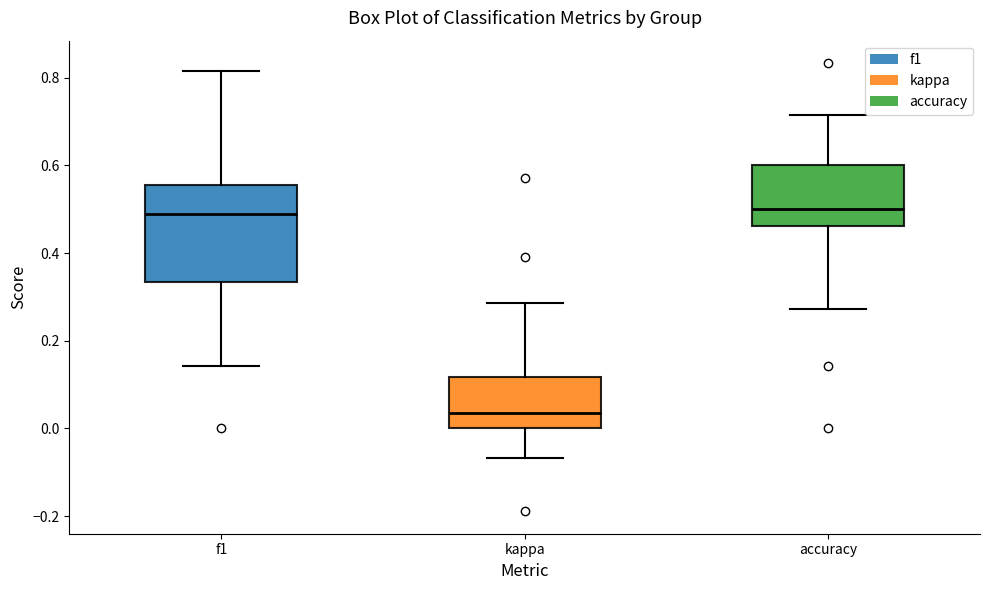

Which box is the tallest, from its lower edge to its upper edge?

f1